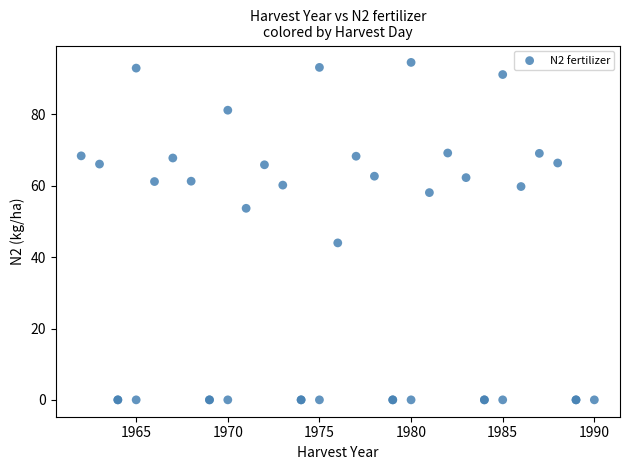

What Y value in the scatter plot is closest to 47?

44.0